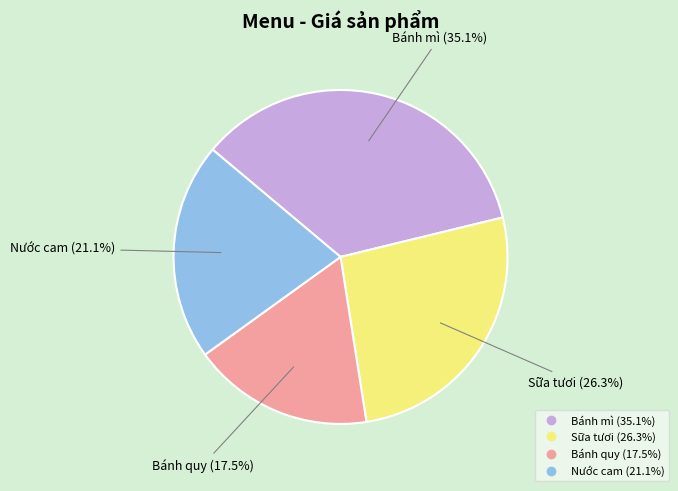

What is the ratio of the value at Bánh mì to the value at Nước cam?

1.7